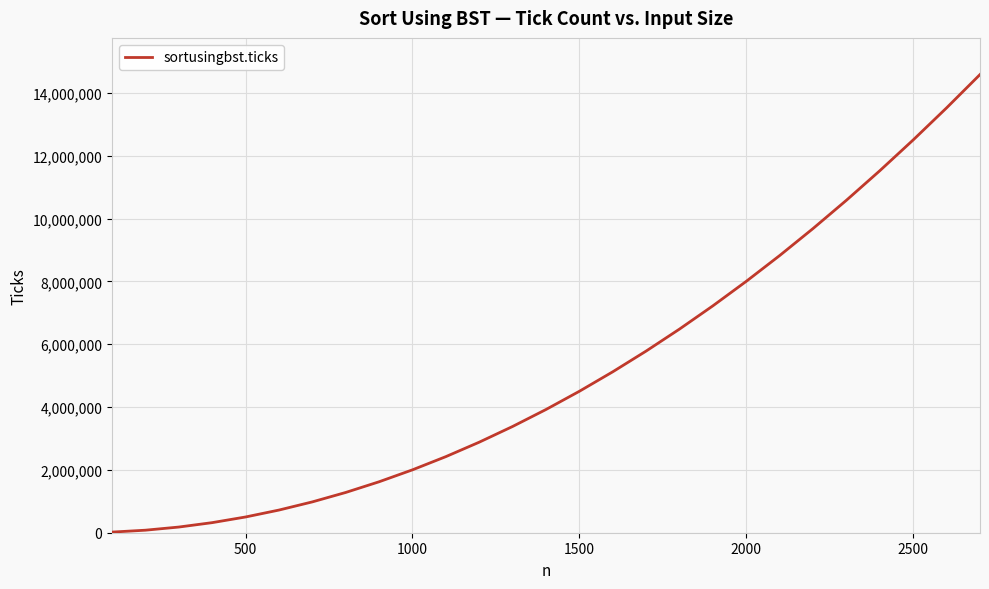

What is the greatest value displayed?

14585400